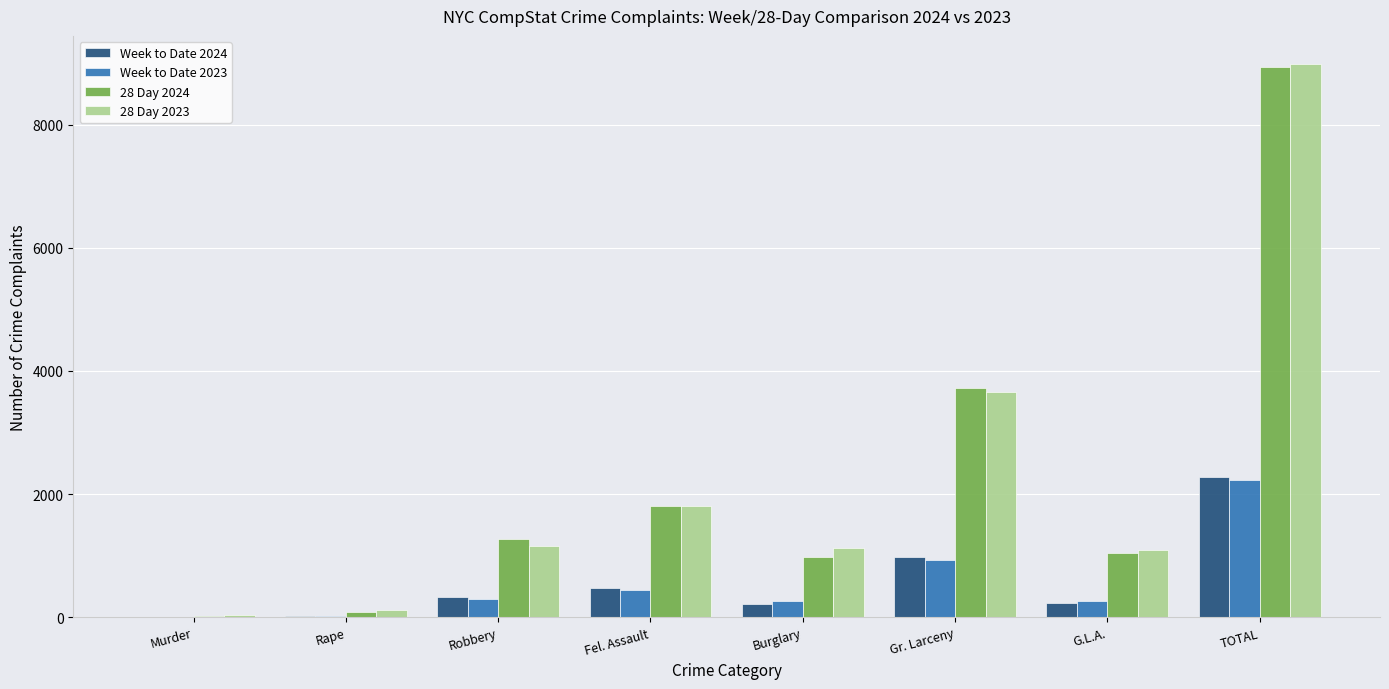

What are all the series names shown in the legend?

Week to Date 2024, Week to Date 2023, 28 Day 2024, 28 Day 2023